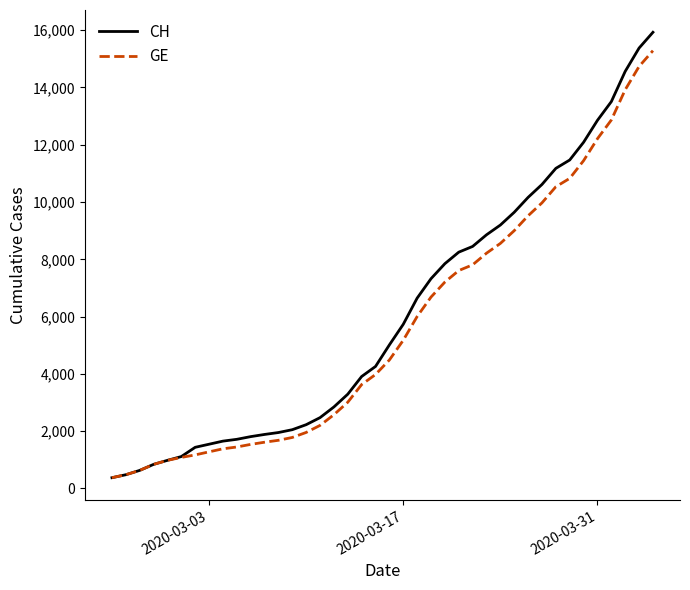

List the series in order of their peak value, lowest first.

GE, CH